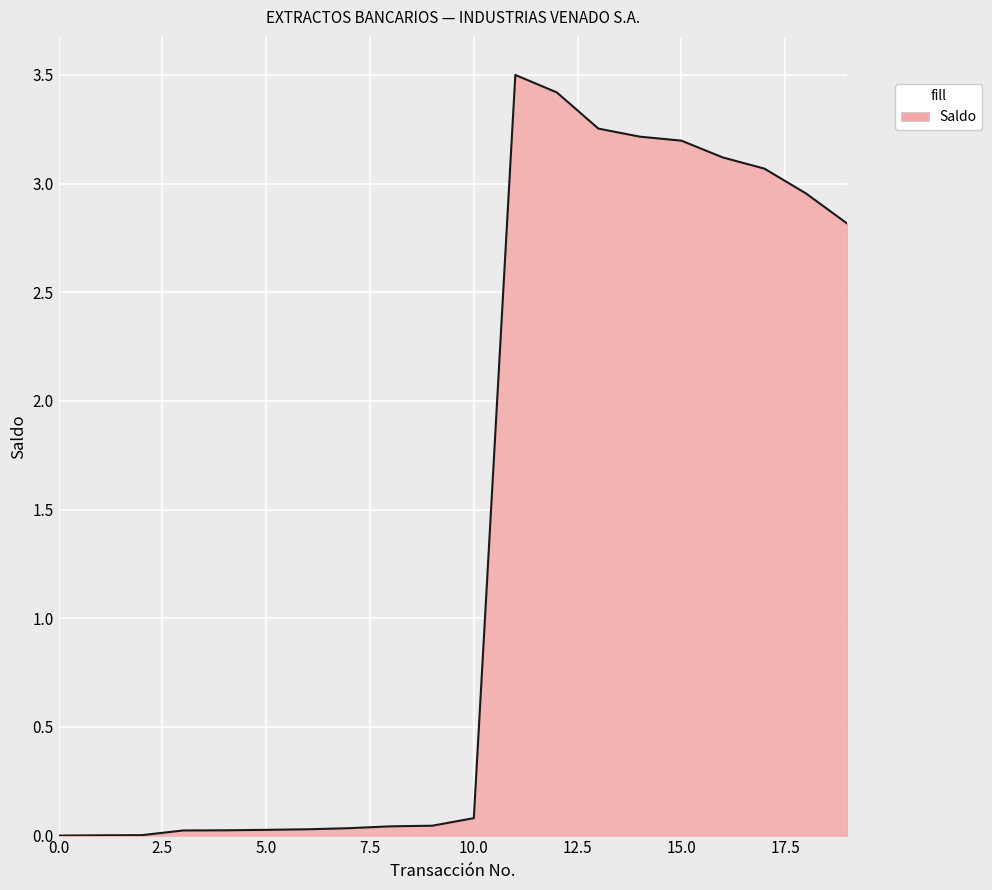

What is the maximum value shown in the chart?

3.5